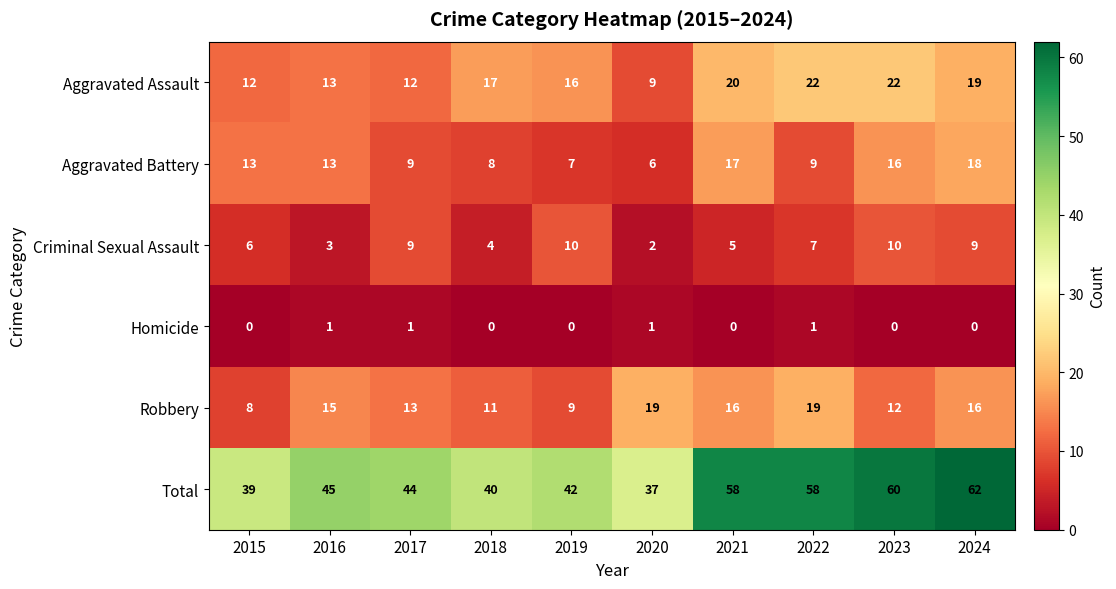

What is the difference between the highest and lowest values at 2015?

39